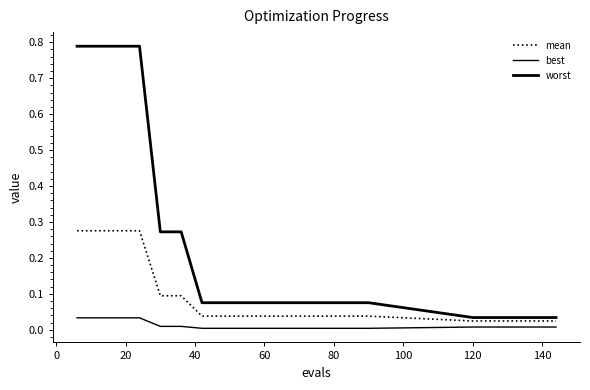

List the series in order of their overall mean, lowest first.

best, mean, worst